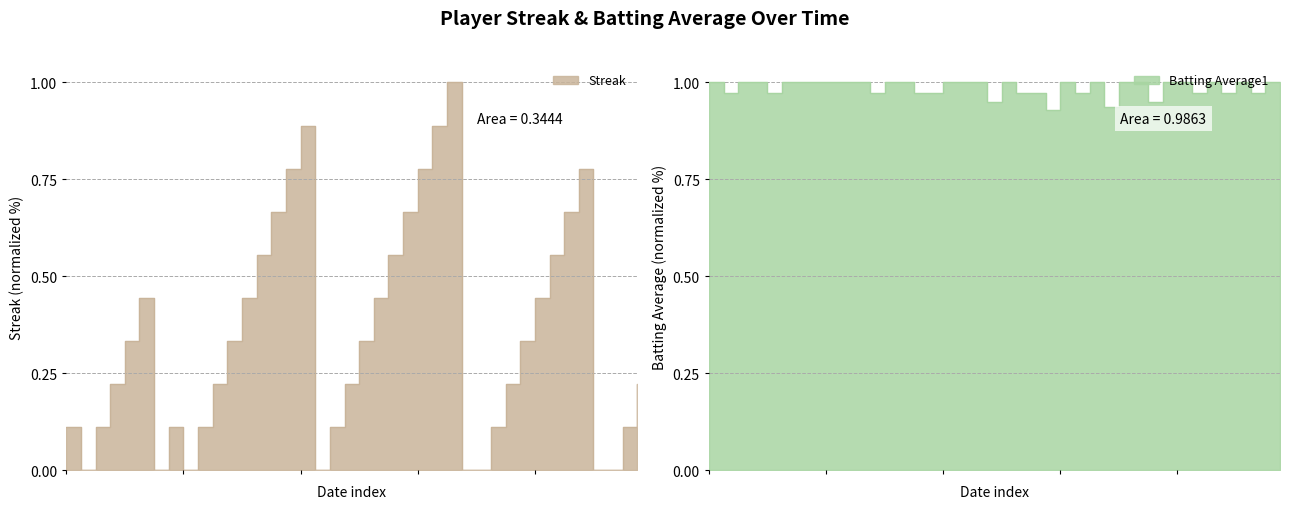

Reading right to left, list all the values displayed in this chart.

Streak: 0.2	0.1	0.0	0.0	0.8	0.7	0.6	0.4	0.3	0.2	0.1	0.0	0.0	1.0	0.9	0.8	0.7	0.6	0.4	0.3	0.2	0.1	0.0	0.9	0.8	0.7	0.6	0.4	0.3	0.2	0.1	0.0	0.1	0.0	0.4	0.3	0.2	0.1	0.0	0.1
Batting Average1: 1.0	1.0	1.0	1.0	1.0	1.0	1.0	1.0	1.0	0.9	1.0	1.0	0.9	1.0	1.0	1.0	0.9	1.0	1.0	1.0	0.9	1.0	1.0	1.0	1.0	1.0	1.0	1.0	1.0	1.0	1.0	1.0	1.0	1.0	1.0	1.0	1.0	1.0	1.0	1.0